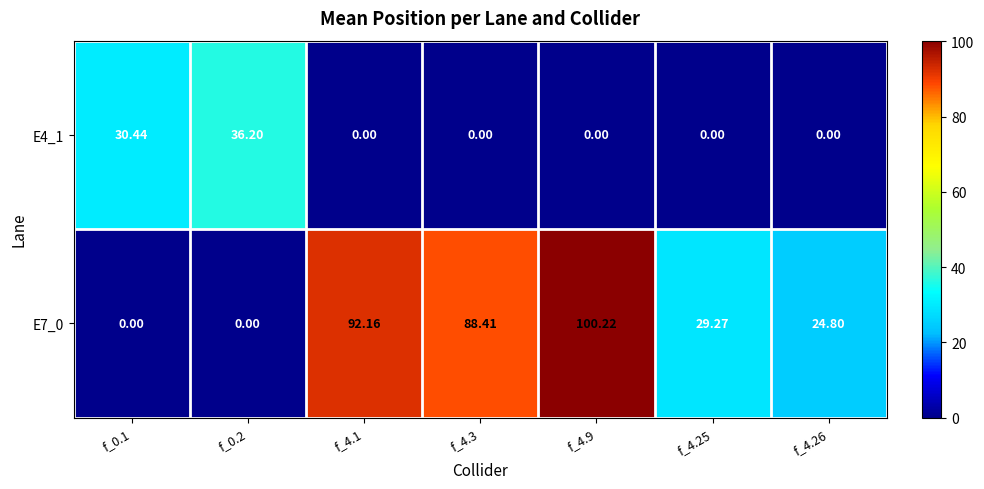

At how many categories does at least one series exceed 69?

3